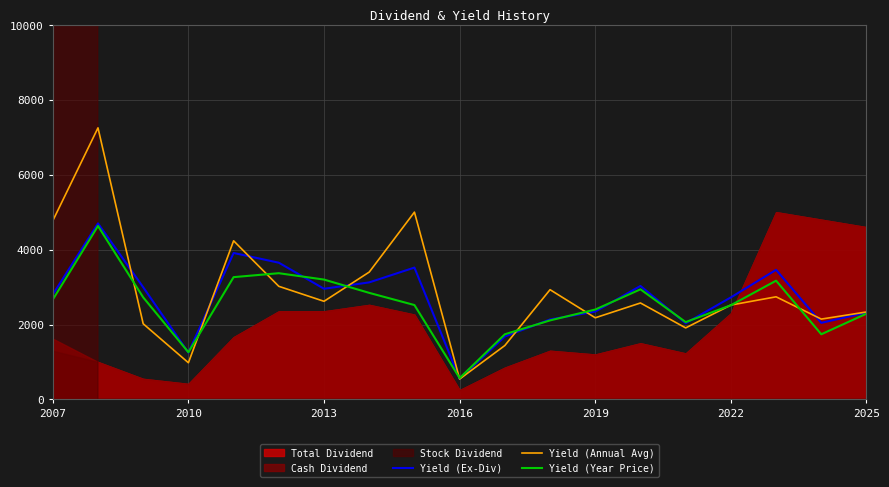

Reading right to left, what are all the values shown in this chart?

Yield (Ex-Div): 2320.0	2045.0	3460.0	2725.0	2035.0	3030.0	2345.0	2135.0	1680.0	550.0	3520.0	3125.0	2955.0	3650.0	3910.0	1250.0	2995.0	4700.0	2800.0
Yield (Annual Avg): 2335.0	2145.0	2740.0	2520.0	1910.0	2575.0	2180.0	2930.0	1440.0	545.0	5000.0	3400.0	2620.0	3020.0	4235.0	980.0	2020.0	7250.0	4770.0
Yield (Year Price): 2290.0	1740.0	3170.0	2515.0	2065.0	2940.0	2400.0	2110.0	1740.0	570.0	2520.0	2845.0	3200.0	3370.0	3265.0	1260.0	2725.0	4630.0	2665.0